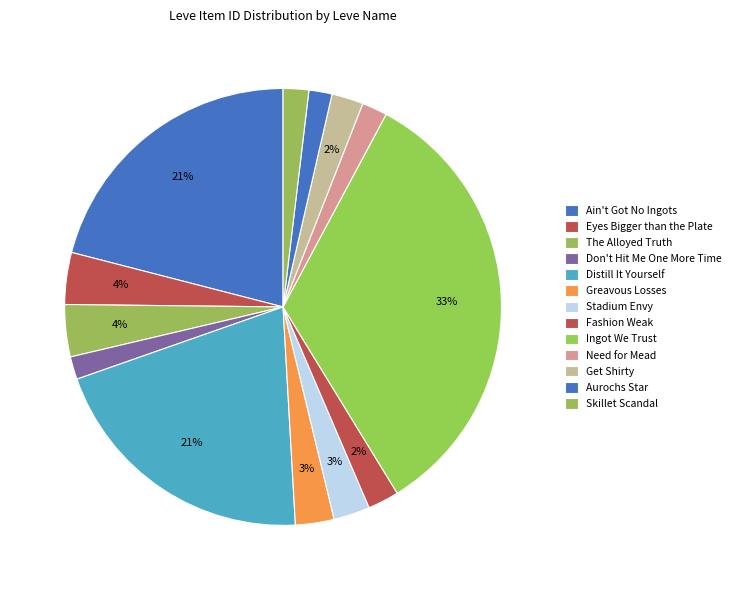

Does Skillet Scandal account for over 50% of the chart?

No